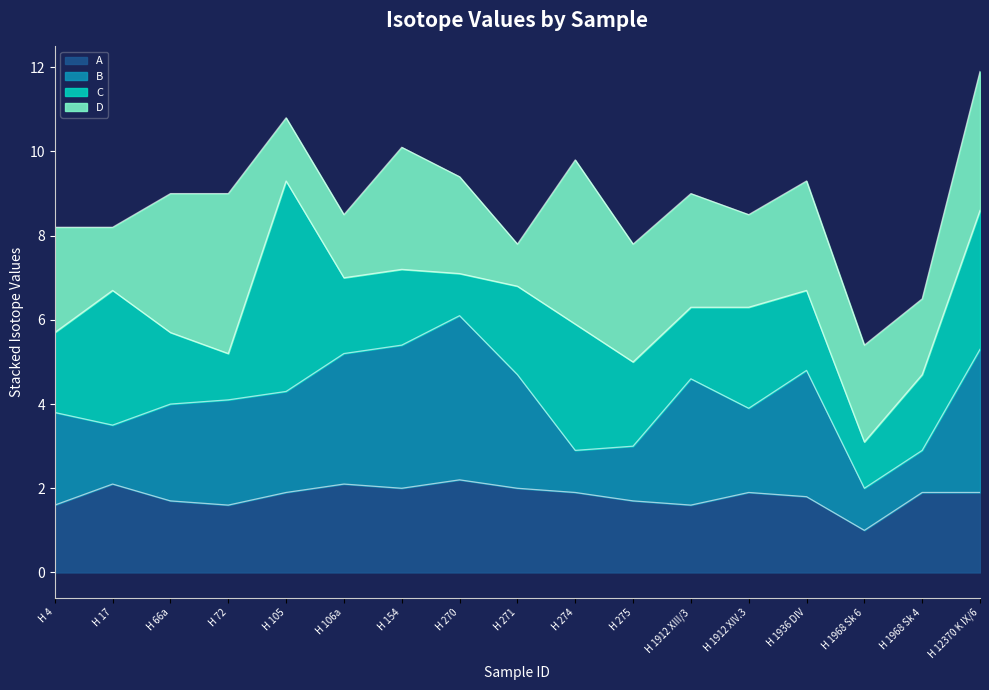

What is the average value of the D_line series?

8.8